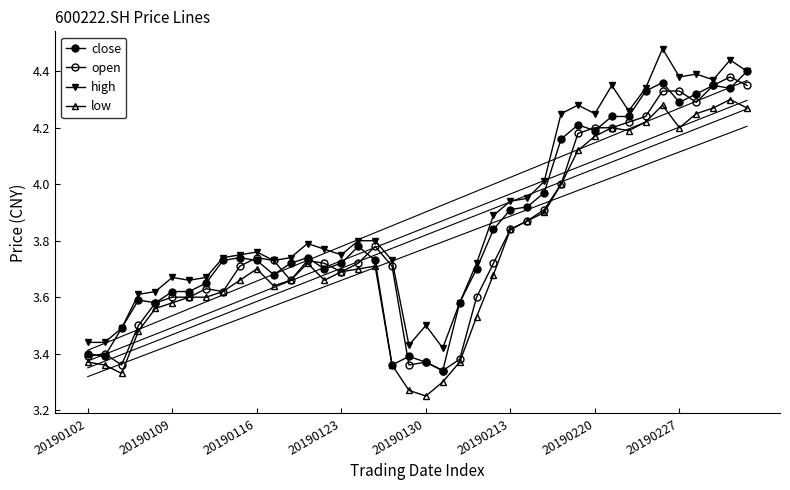

Which series has the largest total across all categories?

high